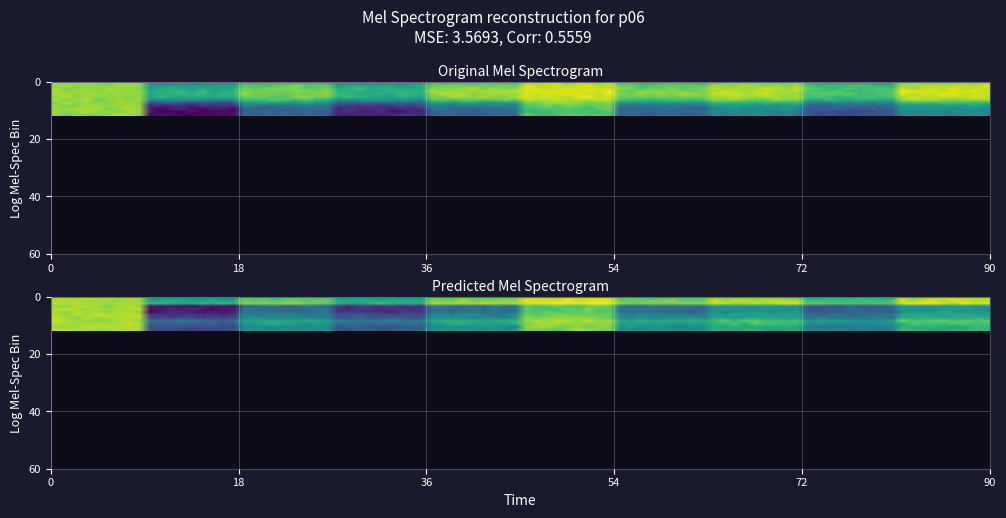

What is the total value across all series at 4?

12.3